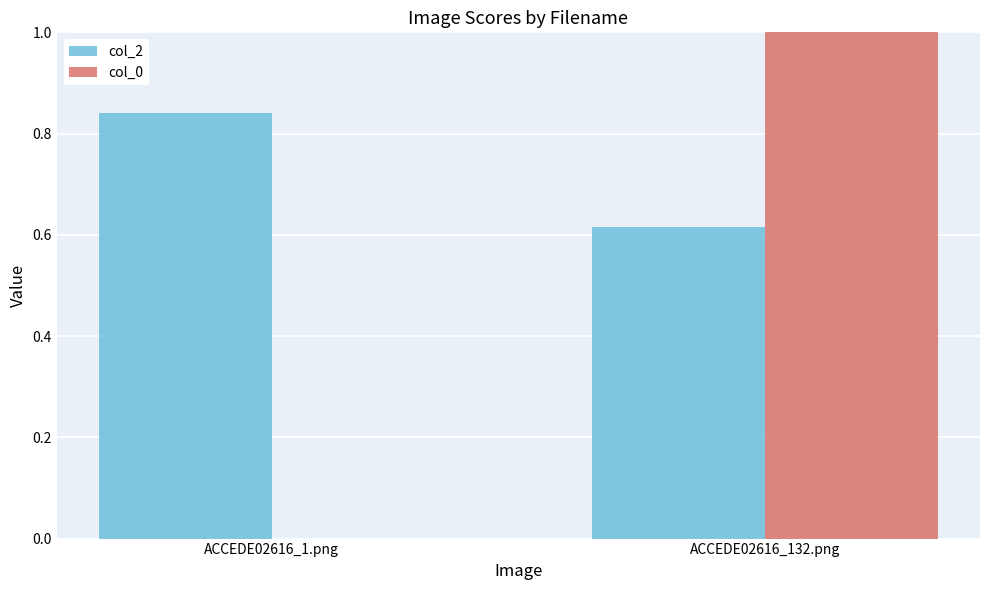

The value of col_2 at ACCEDE02616_132.png is 1.1. True or false?

False